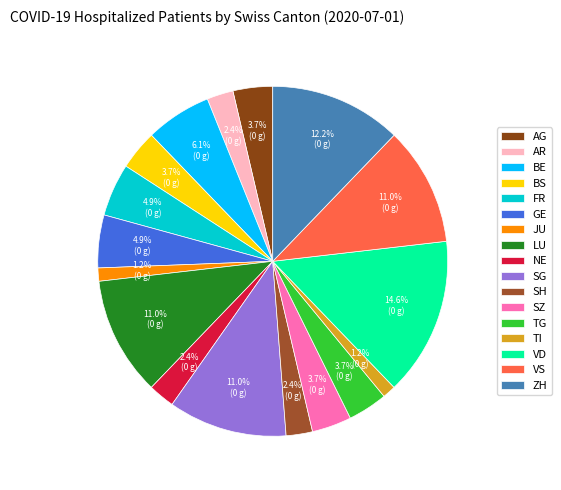

To the nearest percent, what is the difference between the largest and smallest slice percentages?

13%